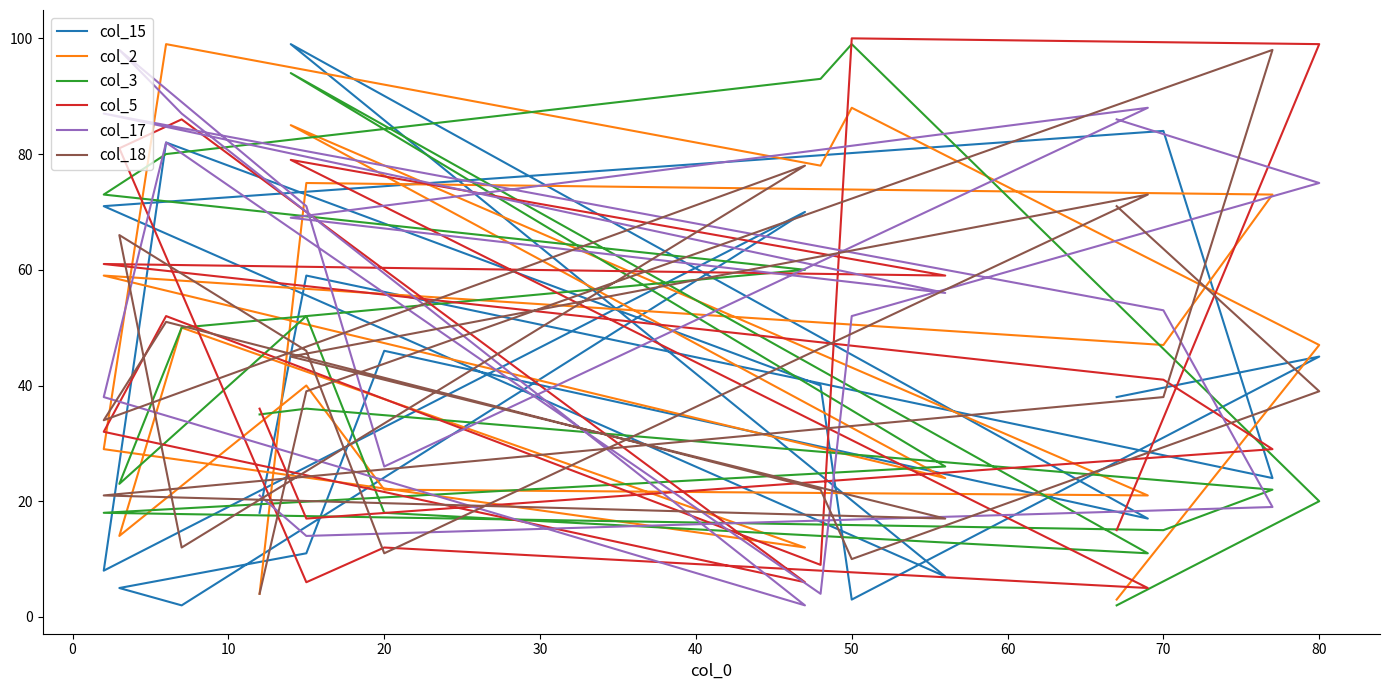

What position from the left is 50?

7